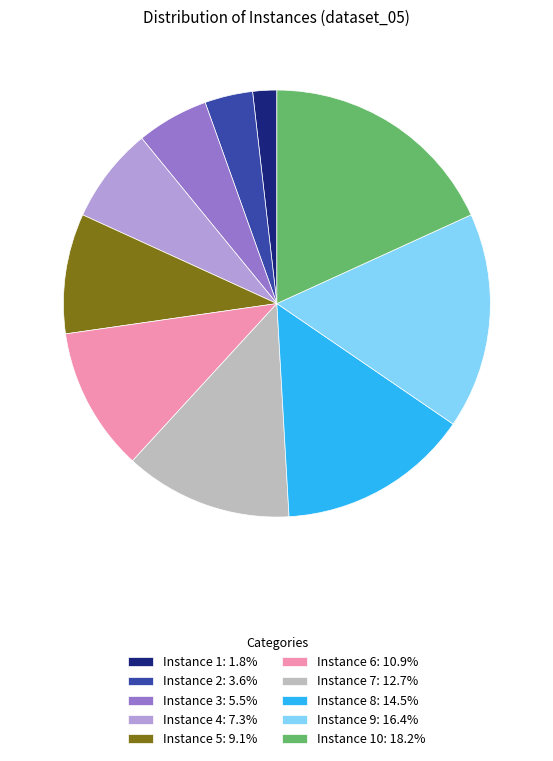

Does Instance 1: 1.8% represent more than half of the total?

No